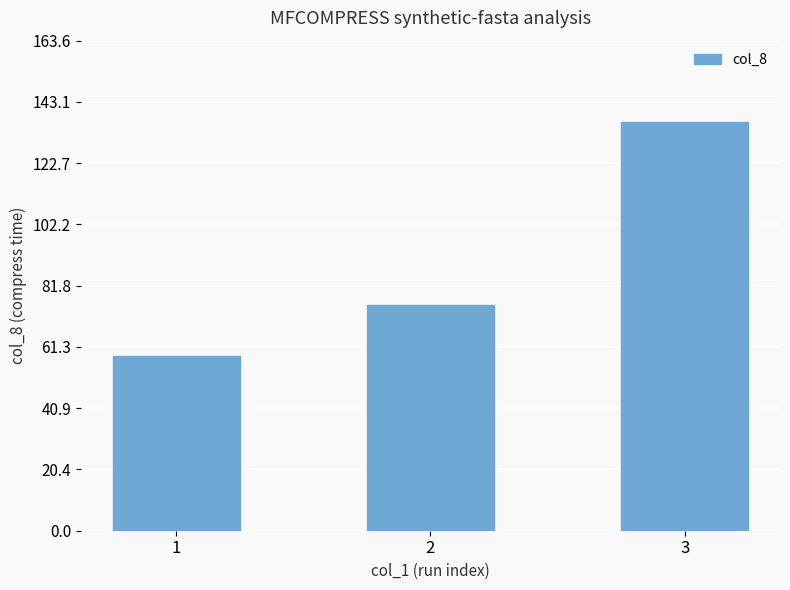

Where is the data nearest to the value 97?

2